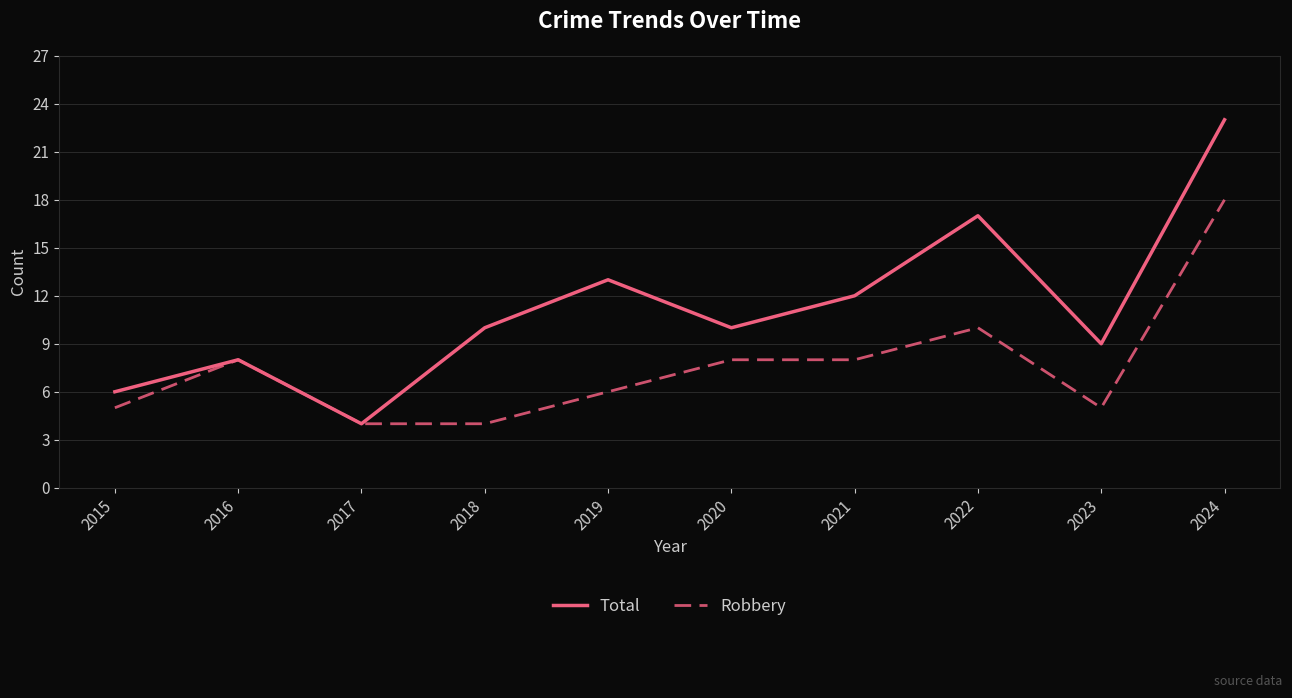

Which series changed the most between 2018 and 2024?

Robbery